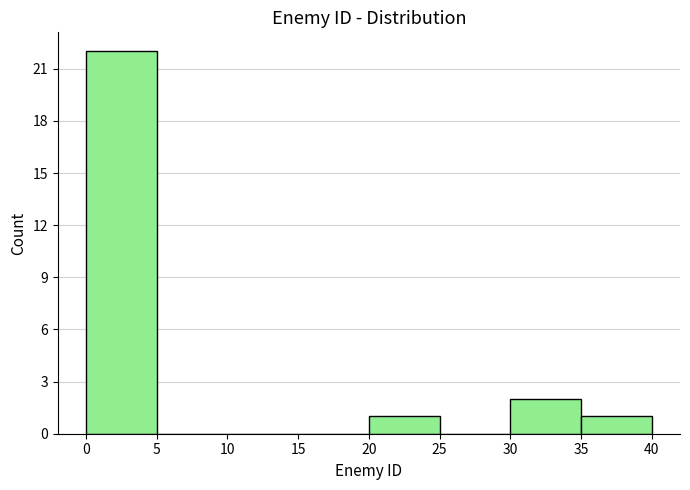

What is the height of the bar covering 0 to 5 on the x-axis? The values are not printed on the chart, so give them approximately, as read against the axis.

22